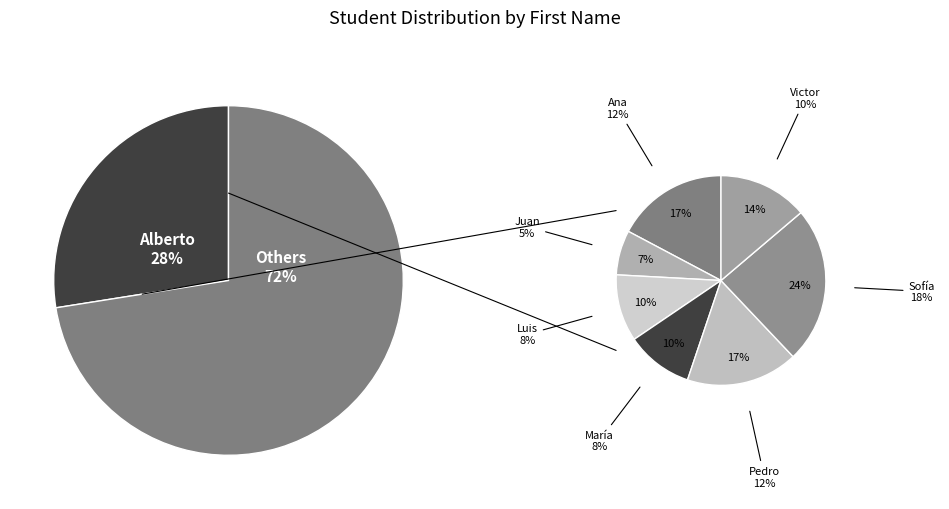

Rank the categories by value from highest to lowest.

Alberto, Sofía, Ana, Pedro, Victor, Luis, María, Juan